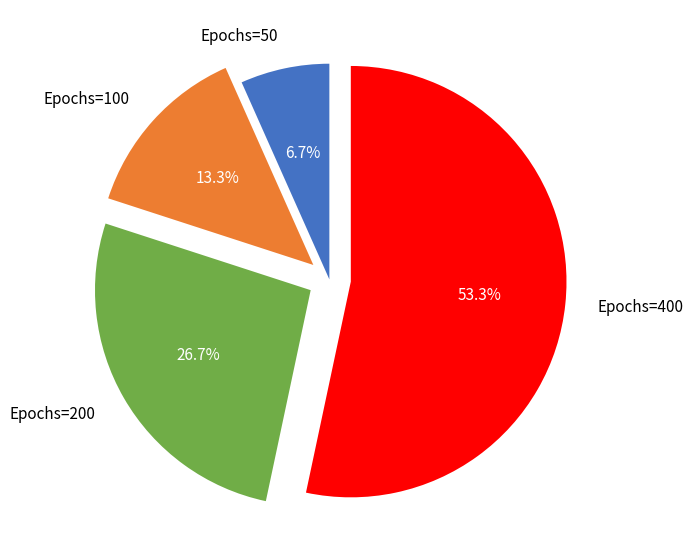

Rank the categories by value from highest to lowest.

Epochs=400, Epochs=200, Epochs=100, Epochs=50